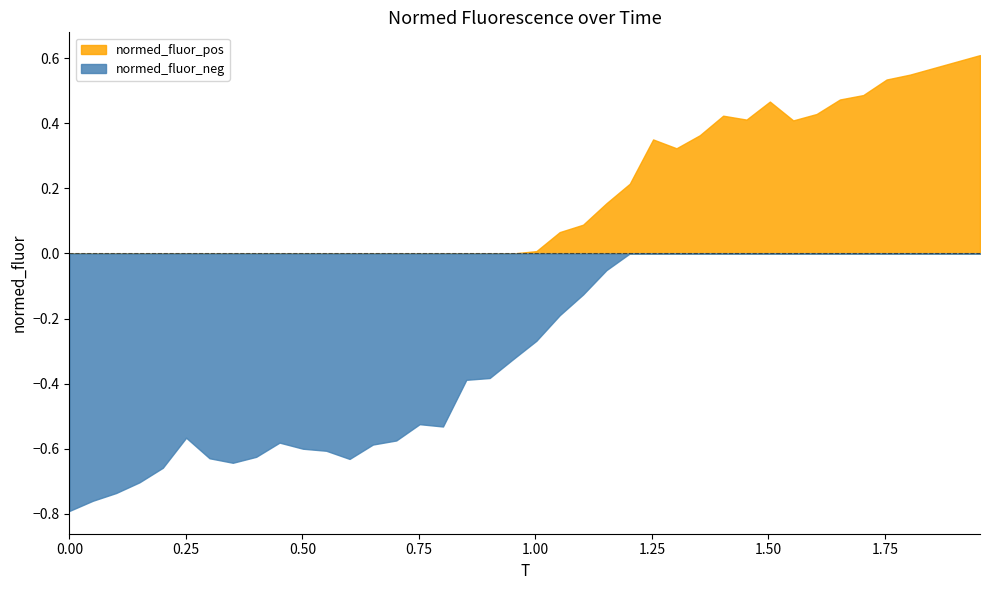

Does the chart have visible grid lines?

No